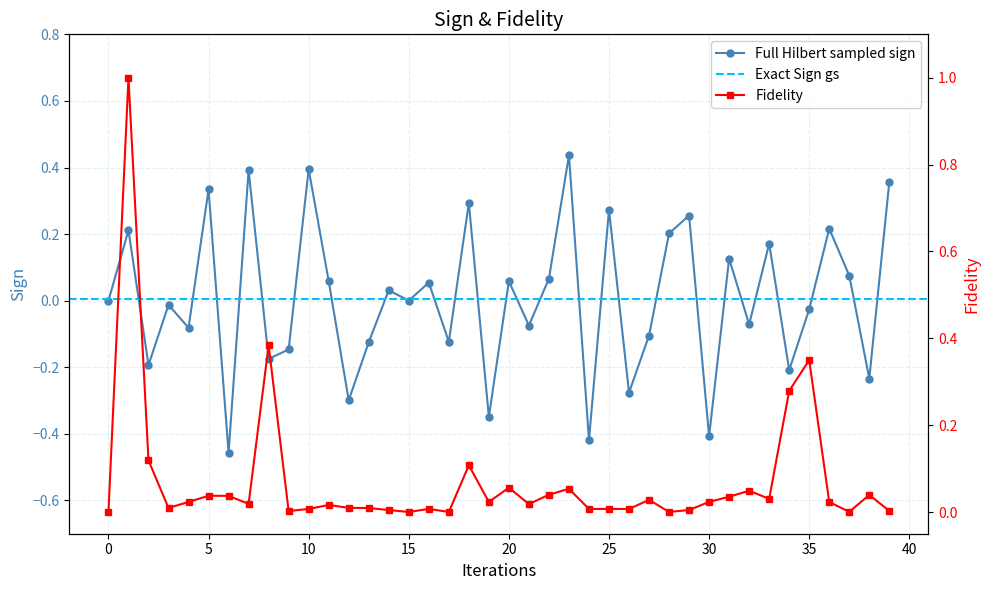

How many interior local peaks does the Full Hilbert sampled sign series have?

15